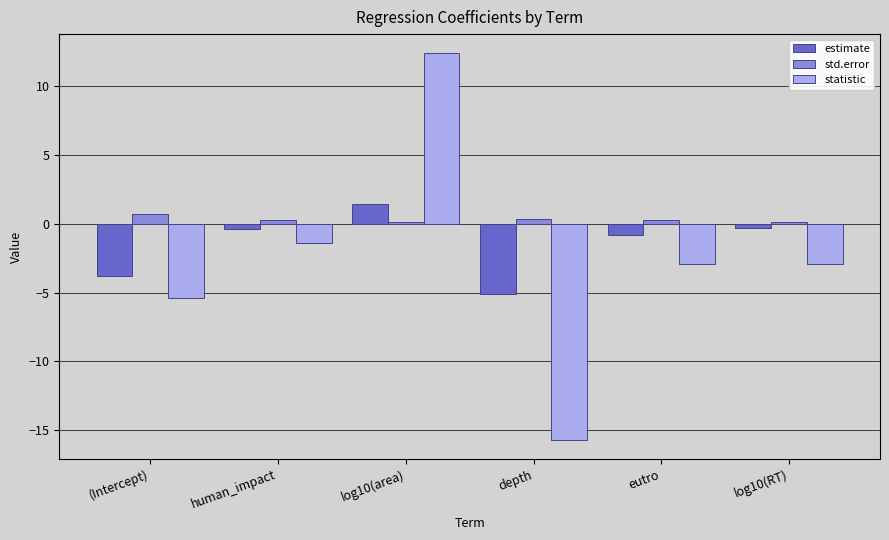

How many data points in estimate are less than 0?

5